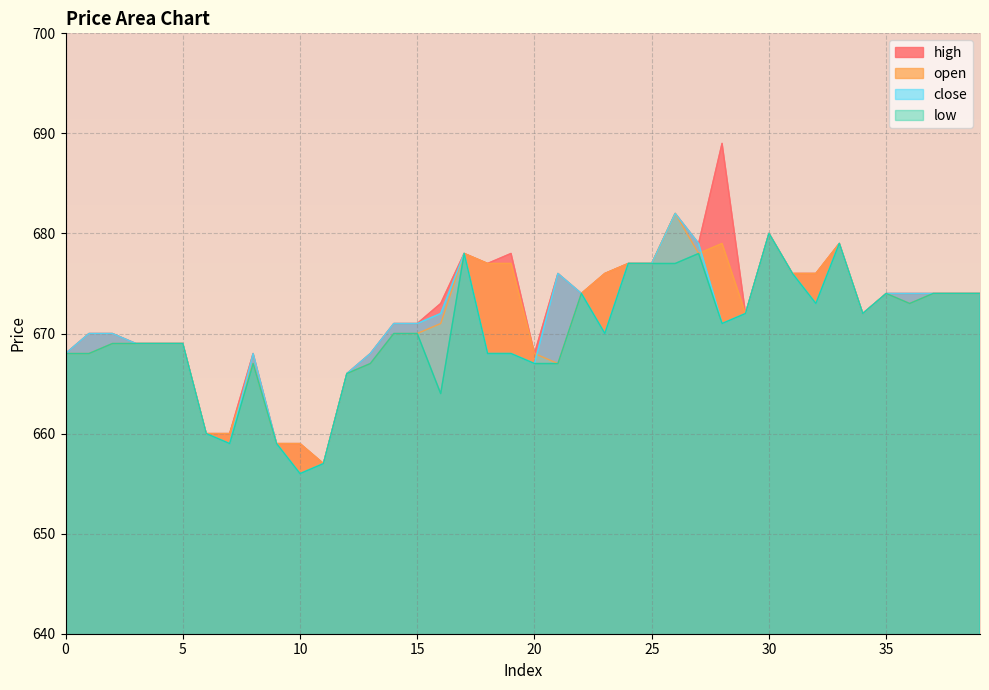

What is the total value across all series at 38?

2696